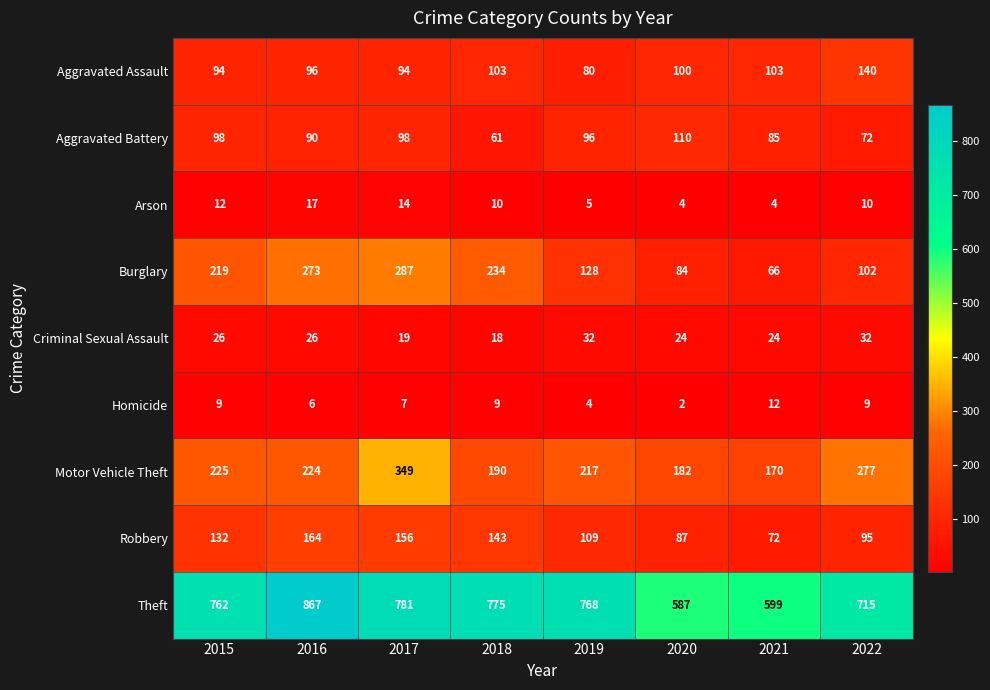

What is the sum of all Aggravated Assault values?

810